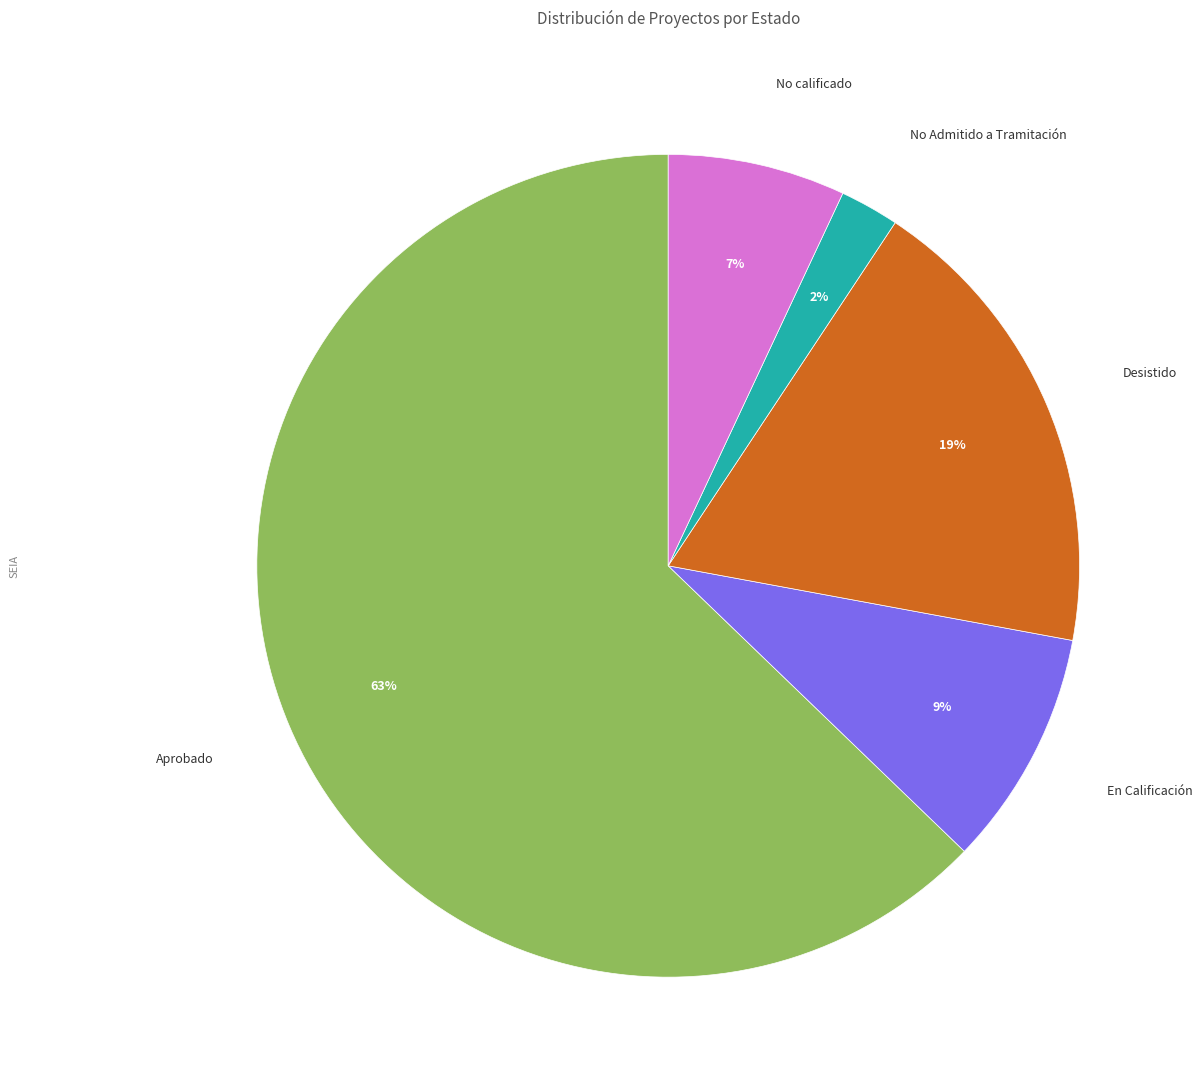

Which slice is the smallest?

No Admitido a Tramitación